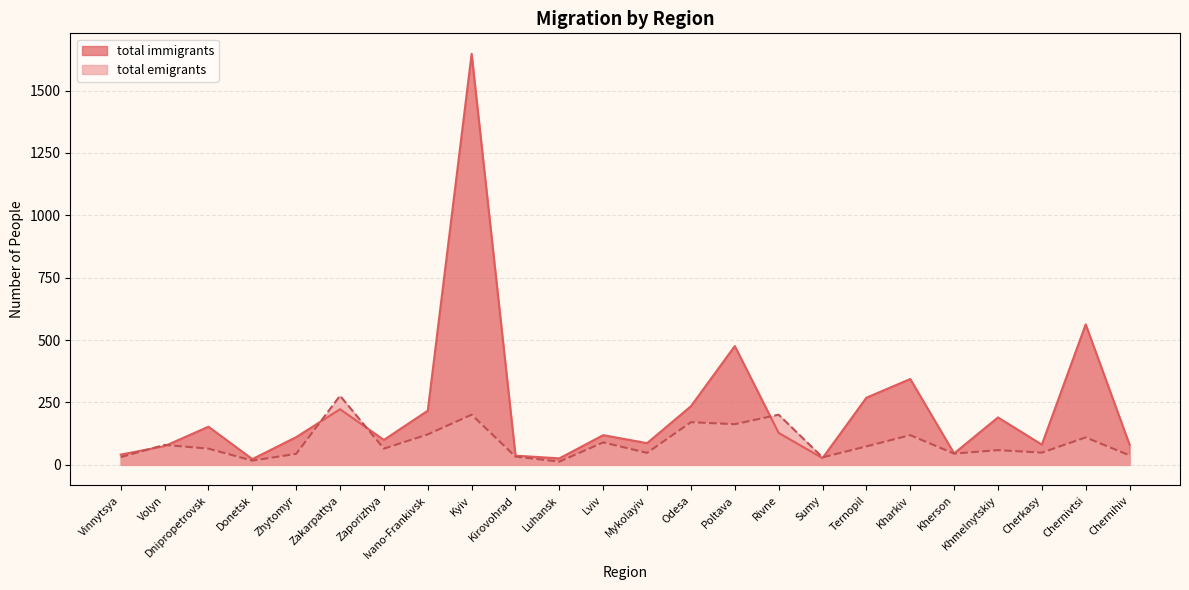

How many lines are shown in the chart?

2